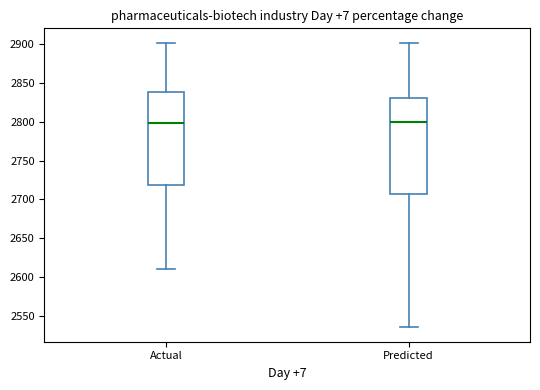

Where does the upper whisker of the box for Actual end on the y-axis? The values are not printed on the chart, so give them approximately, as read against the axis.

2900